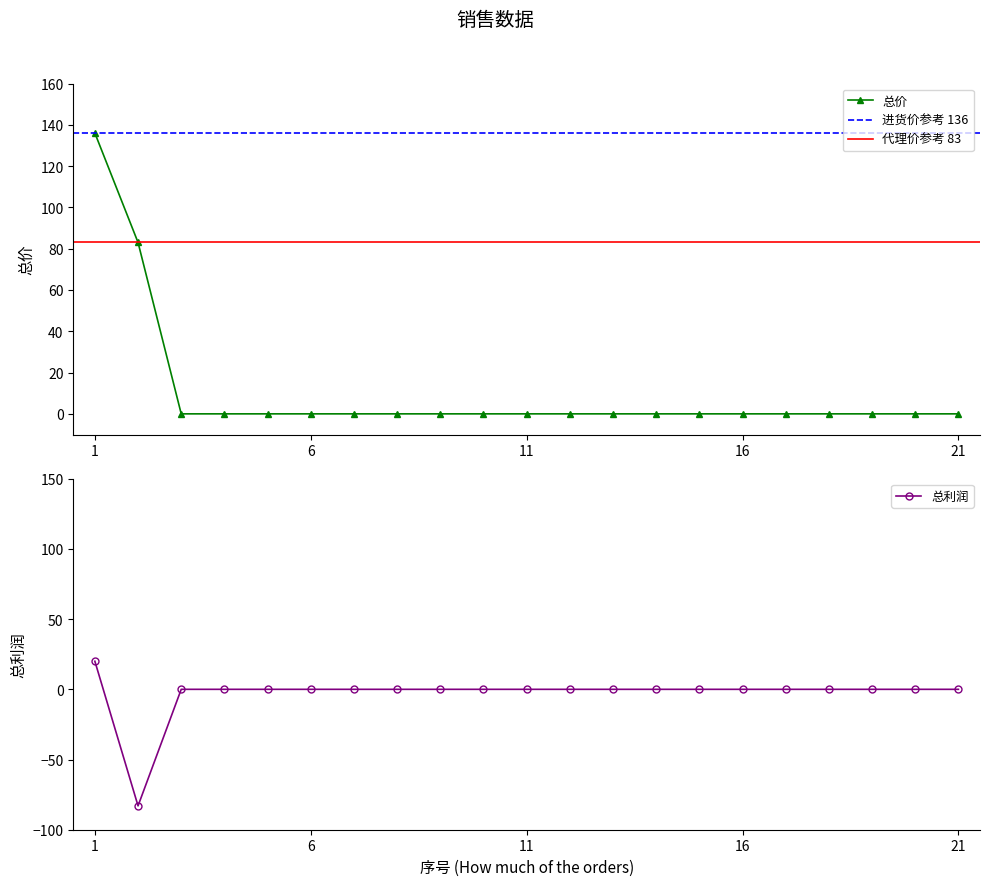

What is the maximum value shown in the chart?

136